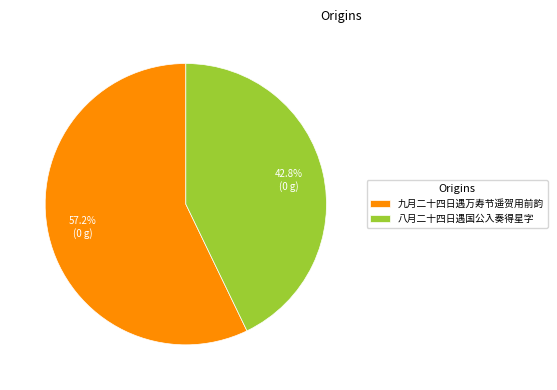

Is there a majority slice in this chart?

Yes